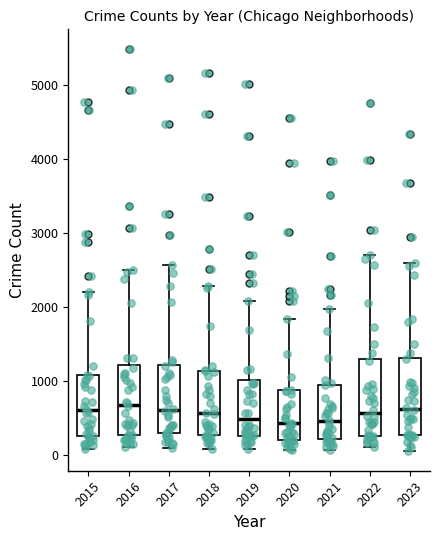

Reading left to right, transcribe this box plot: for each box, give where its median line is, the range the box spans, and where its two whiskers end, as read against the y-axis. The values are not printed on the chart, so give them approximately, as read against the axis.

2015: median 600, box 300 to 1100, whiskers 100 to 2200
2016: median 700, box 300 to 1200, whiskers 100 to 2500
2017: median 600, box 300 to 1200, whiskers 100 to 2600
2018: median 600, box 300 to 1100, whiskers 100 to 2300
2019: median 500, box 300 to 1000, whiskers 100 to 2100
2020: median 400, box 200 to 900, whiskers 100 to 1800
2021: median 500, box 200 to 900, whiskers 100 to 2000
2022: median 600, box 300 to 1300, whiskers 100 to 2700
2023: median 600, box 300 to 1300, whiskers 100 to 2600